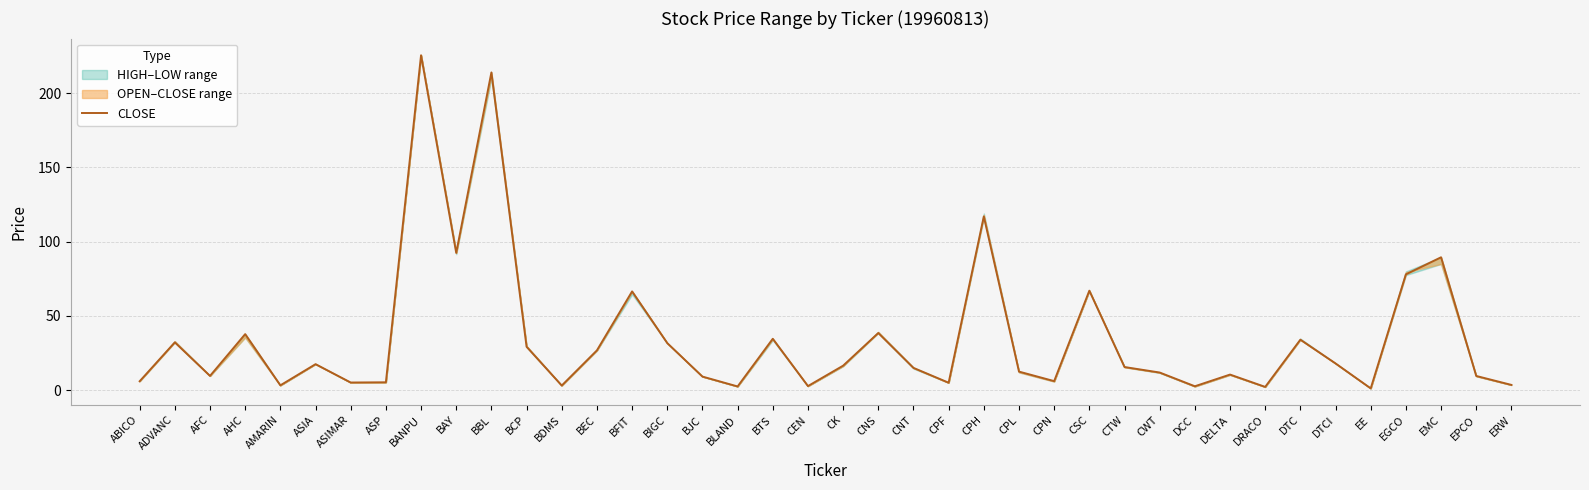

Rank the categories by value from highest to lowest.

BANPU, BBL, CPH, BAY, EMC, EGCO, CSC, BFIT, CNS, AHC, BTS, DTC, ADVANC, BIGC, BCP, BEC, DTCI, ASIA, CK, CTW, CNT, CPL, CWT, DELTA, AFC, EPCO, BJC, CPN, ABICO, ASP, ASIMAR, CPF, ERW, AMARIN, BDMS, CEN, DCC, BLAND, DRACO, EE